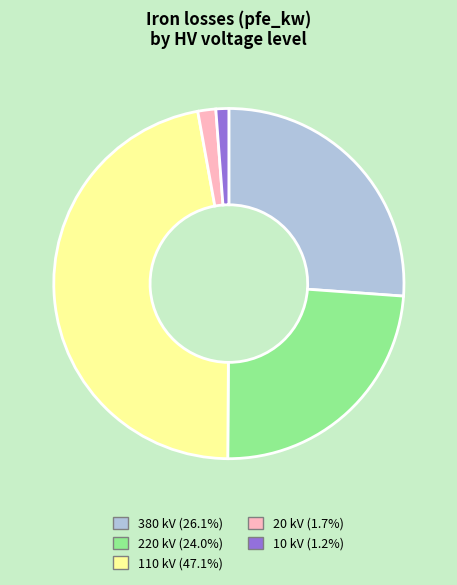

Combined, do 10 kV and 20 kV account for over 50%?

No